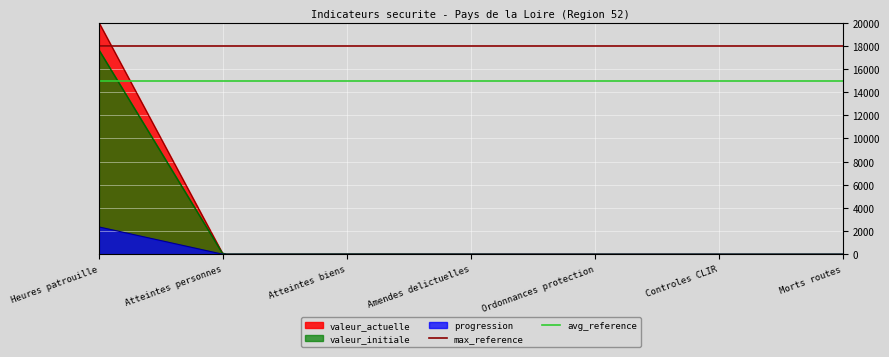

Is the value of max_reference at Heures patrouille greater than the value of avg_reference at Heures patrouille?

Yes